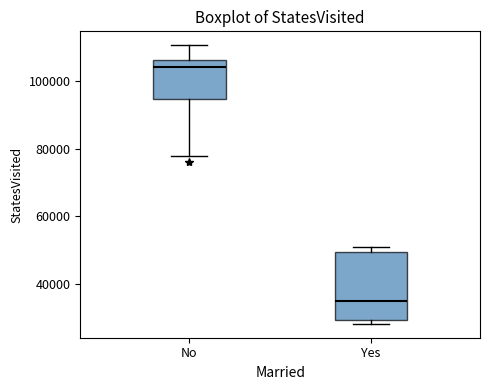

Which box's median line is the lowest?

Yes